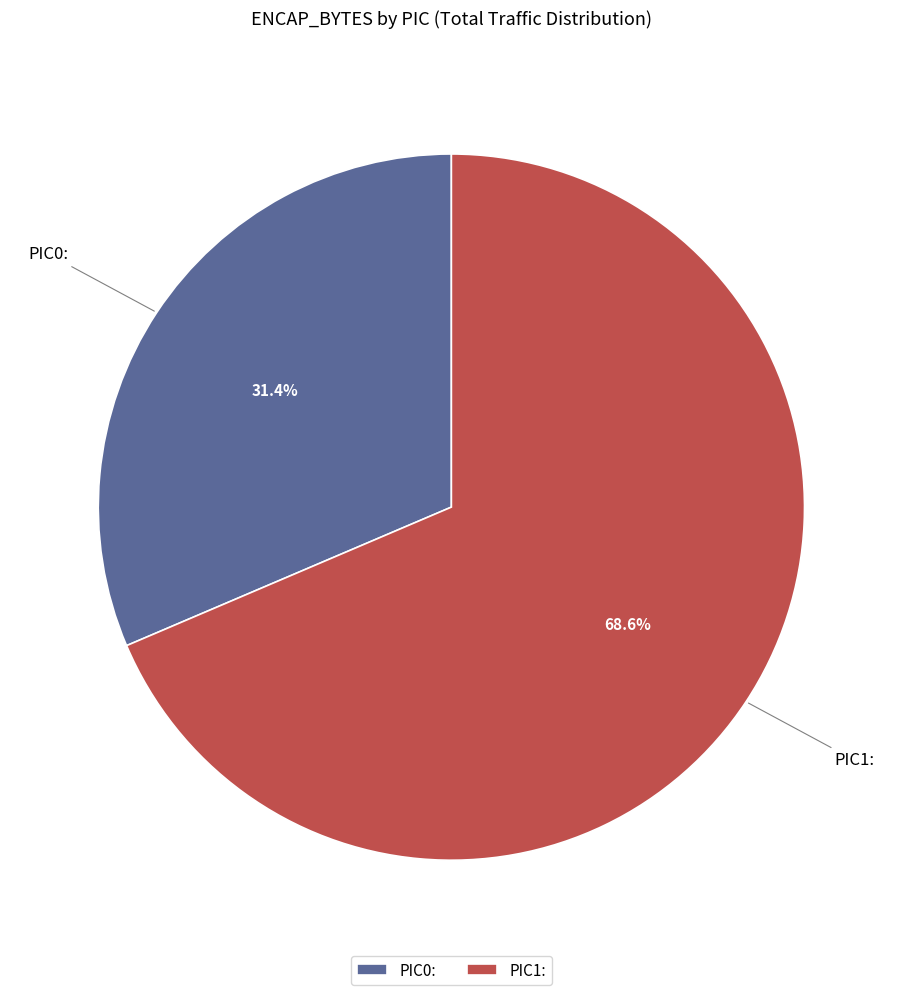

What percentage is the PIC0 slice, to the nearest percent?

31%